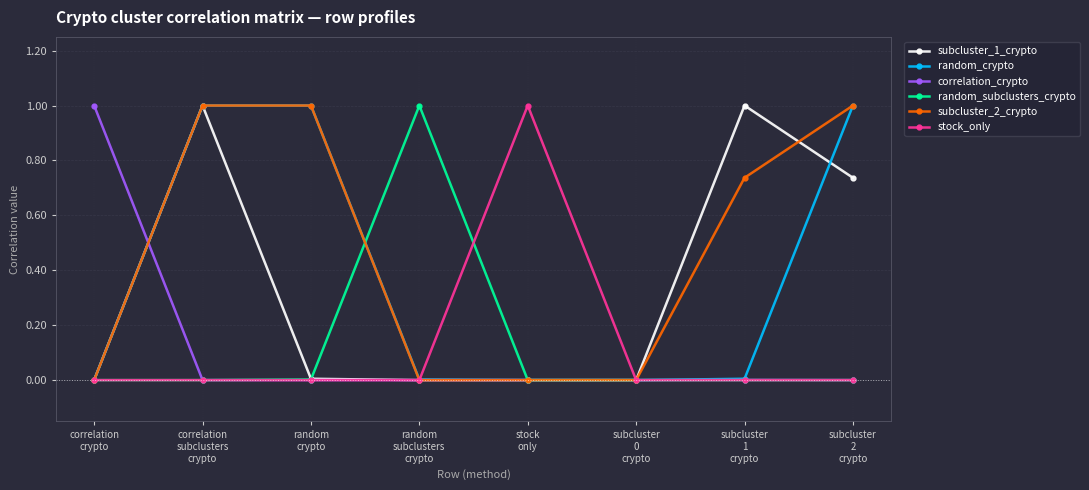

Count the number of categories in the chart.

8